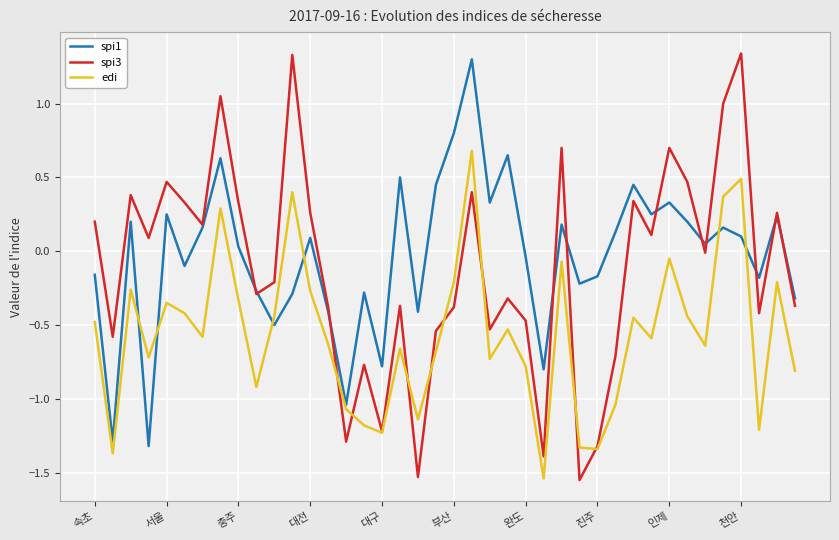

Which series has the widest spread of values?

spi3